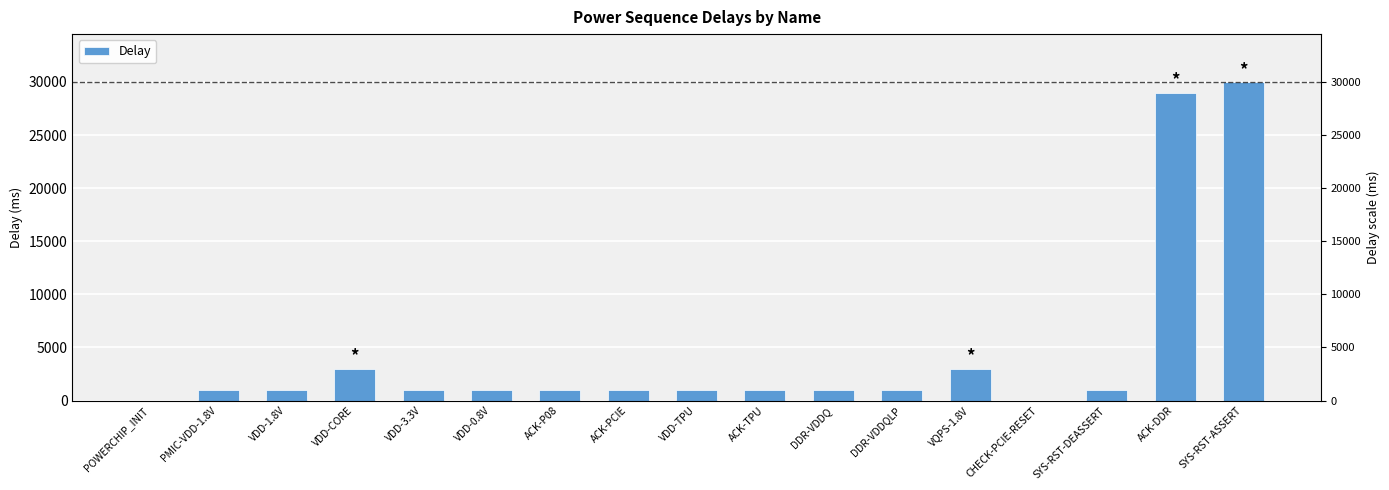

Which category has the highest value across all series?

SYS-RST-ASSERT